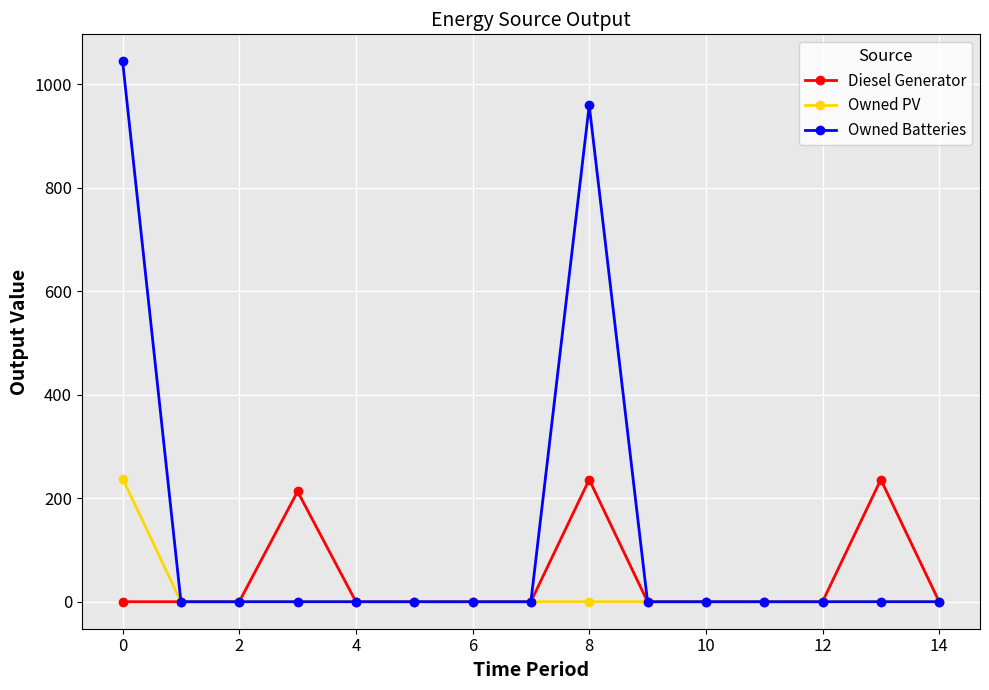

What is the difference between the second highest and second lowest values in the Owned Batteries series?

959